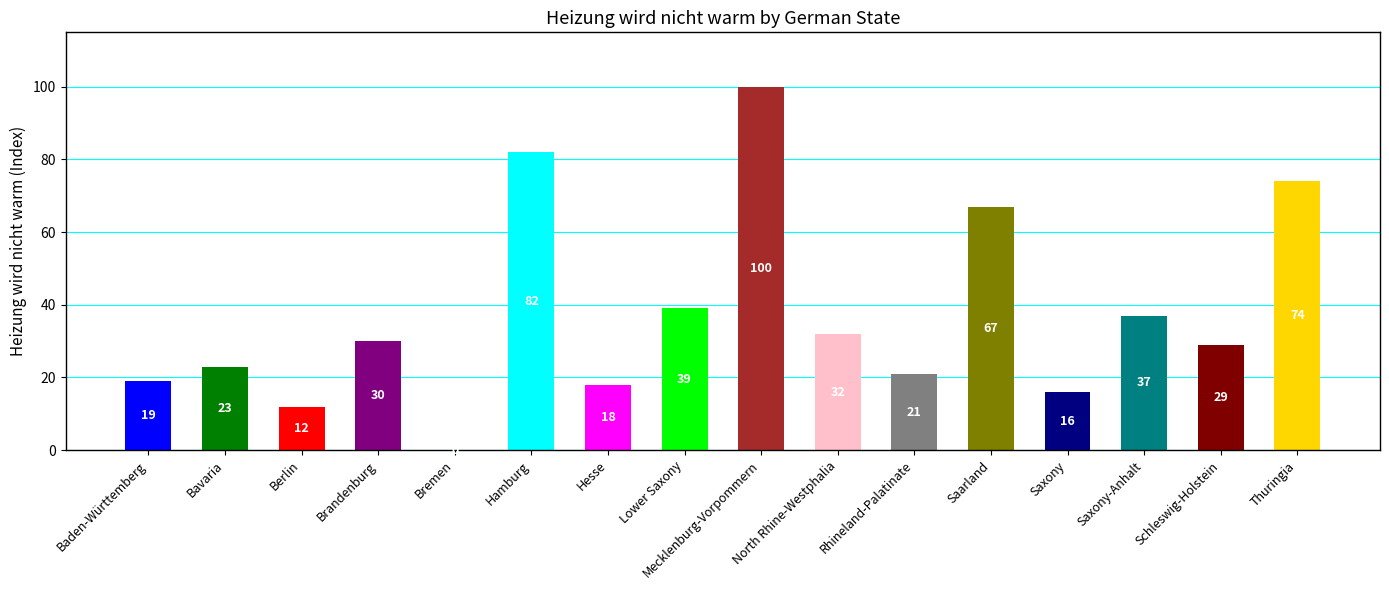

Reading left to right, transcribe all the data shown in this chart.

19	23	12	30	0	82	18	39	100	32	21	67	16	37	29	74